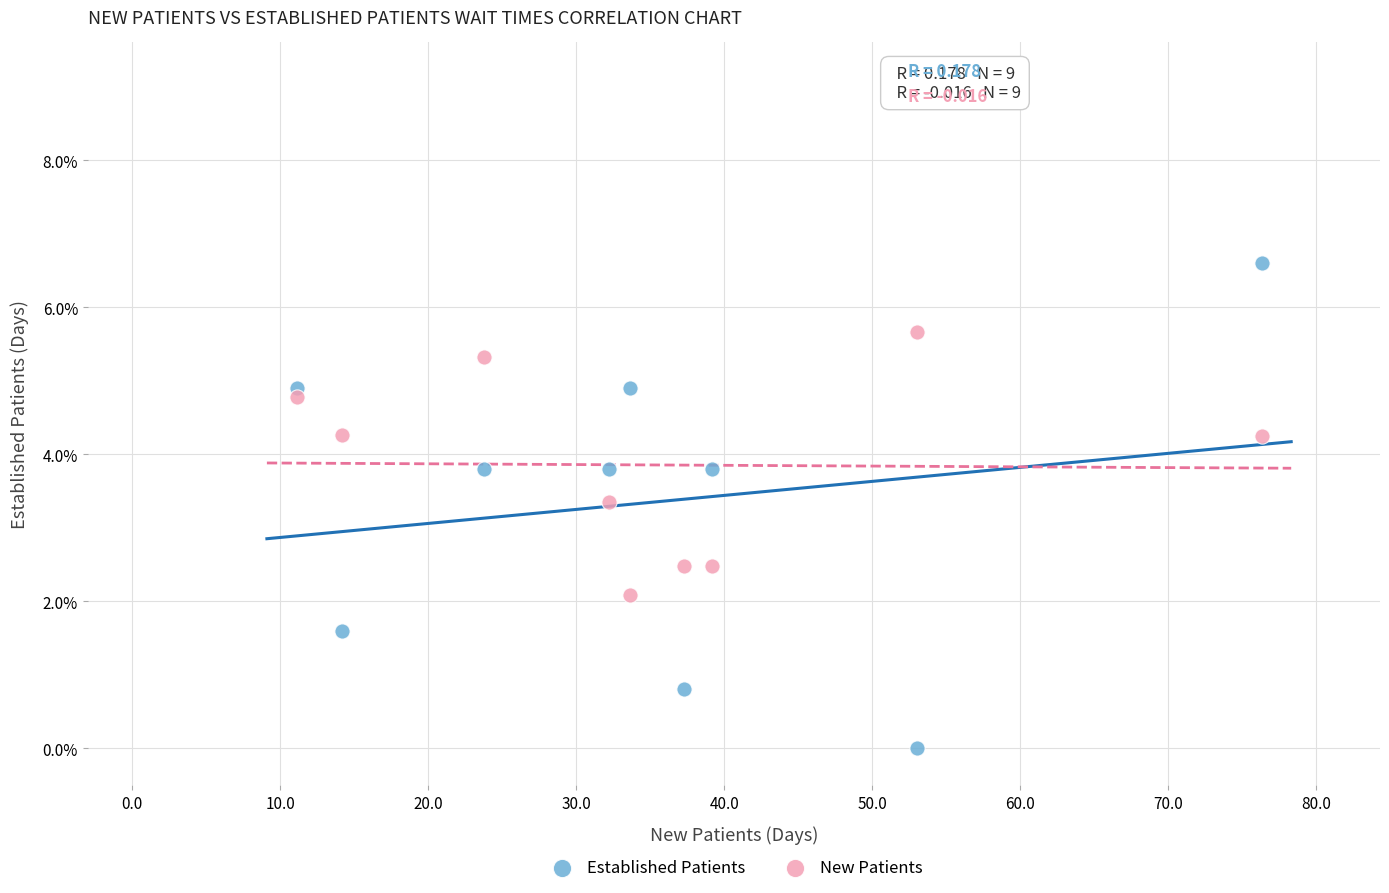

Which series contains the lowest Y value?

Established Patients